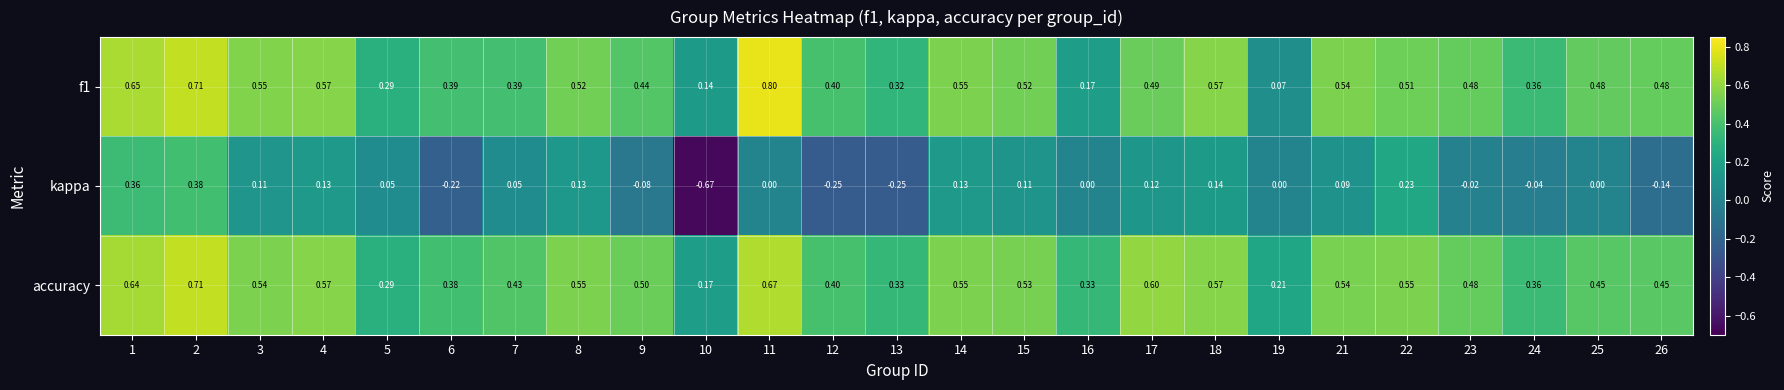

Which series has the widest spread of values?

kappa